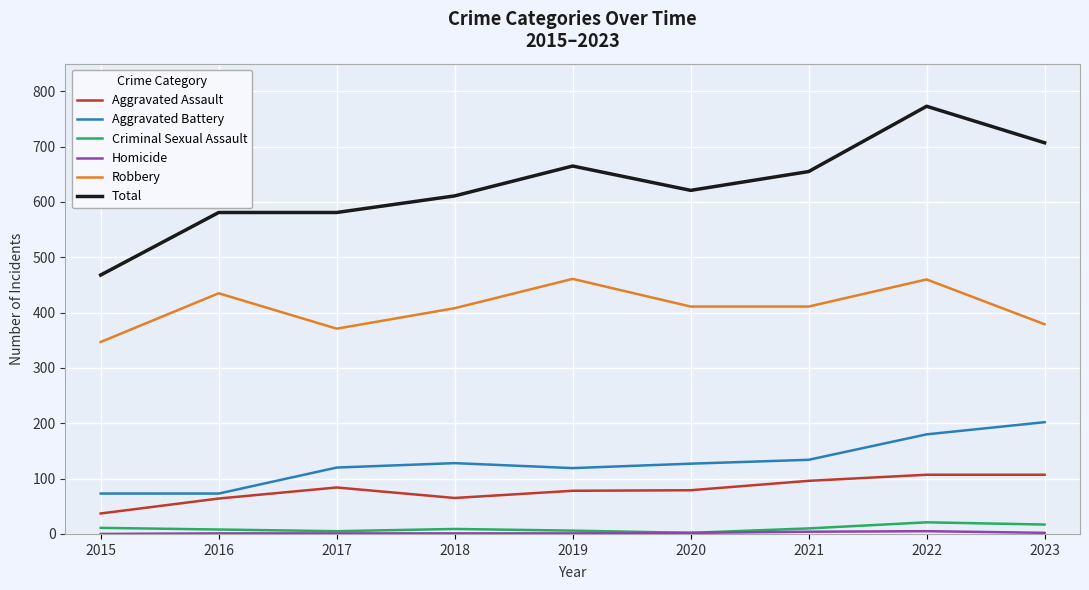

The Robbery series shows 347 at 2015. True or false?

True